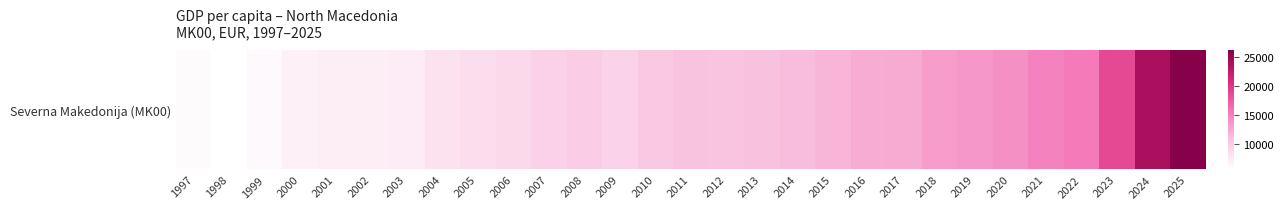

True or false: the data shows 13551.2 at 2019.

True